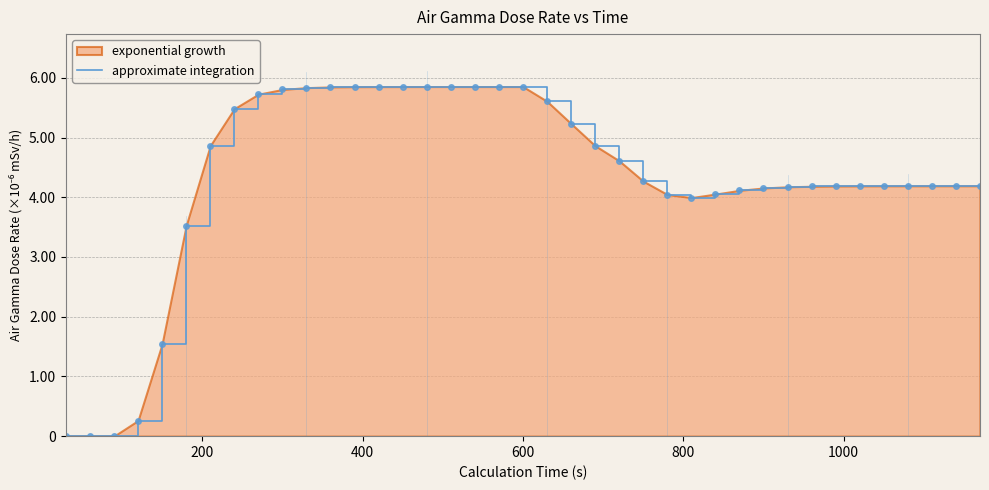

How many data points are above 0?

36